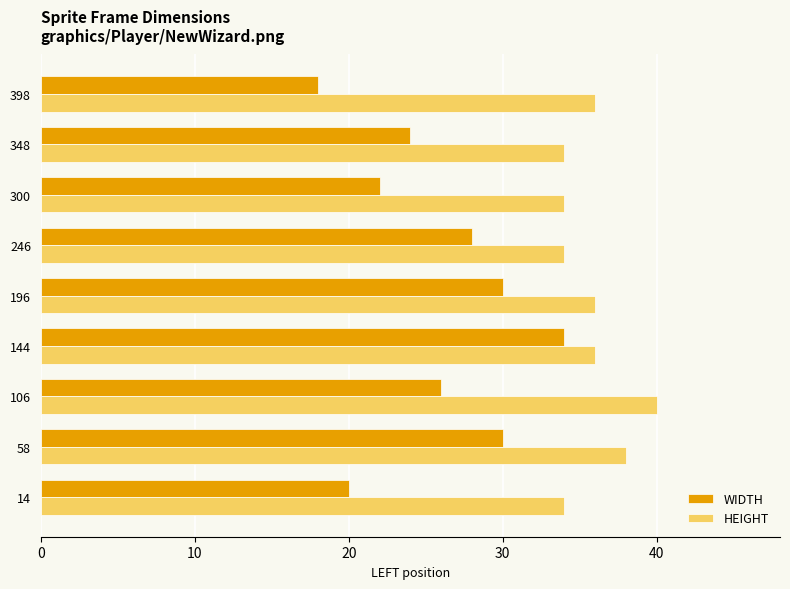

Which series has the widest spread of values?

WIDTH